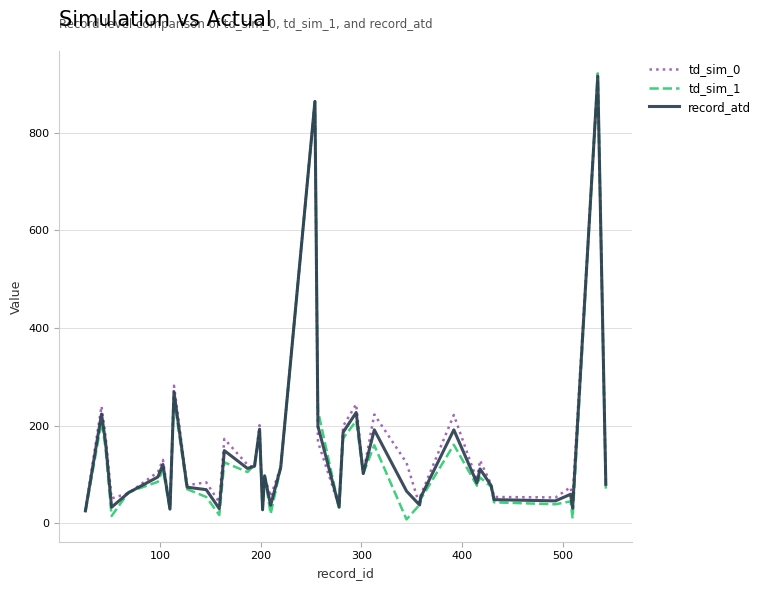

What is the maximum value for td_sim_0?

910.0